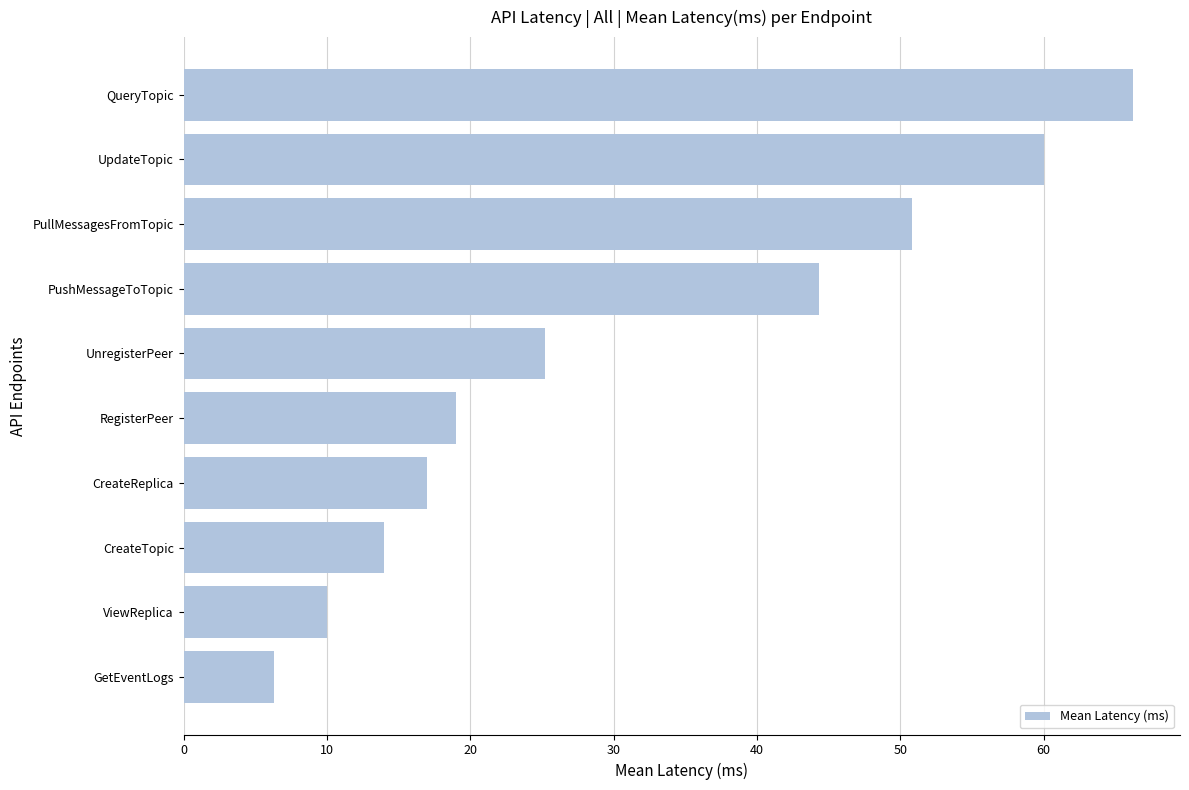

List the labels in order of value, smallest first.

GetEventLogs, ViewReplica, CreateTopic, CreateReplica, RegisterPeer, UnregisterPeer, PushMessageToTopic, PullMessagesFromTopic, UpdateTopic, QueryTopic